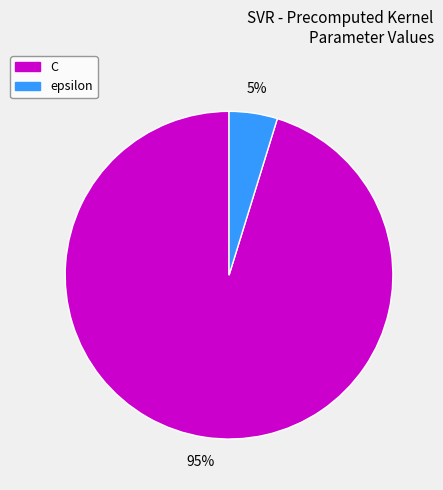

Which slice is the smallest?

epsilon